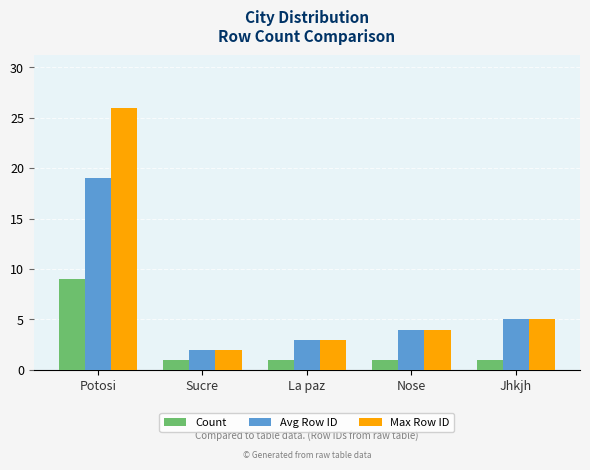

What is the maximum value shown in the chart?

26